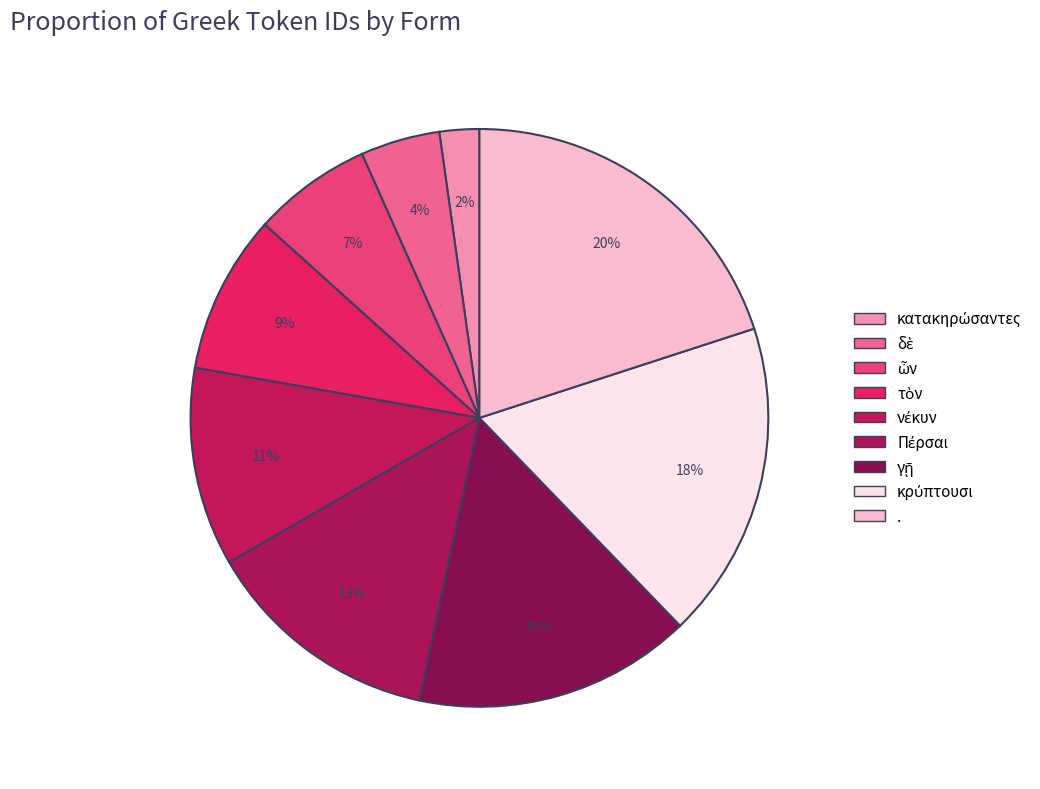

Rank the categories by value from highest to lowest.

., κρύπτουσι, γῇ, Πέρσαι, νέκυν, τὸν, ὦν, δὲ, κατακηρώσαντες